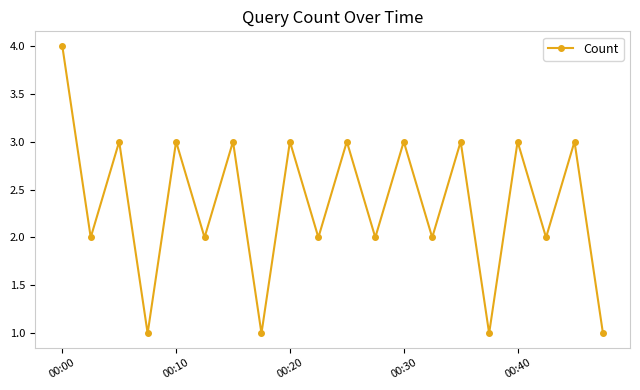

What is the value of the 5th point from the left?

3